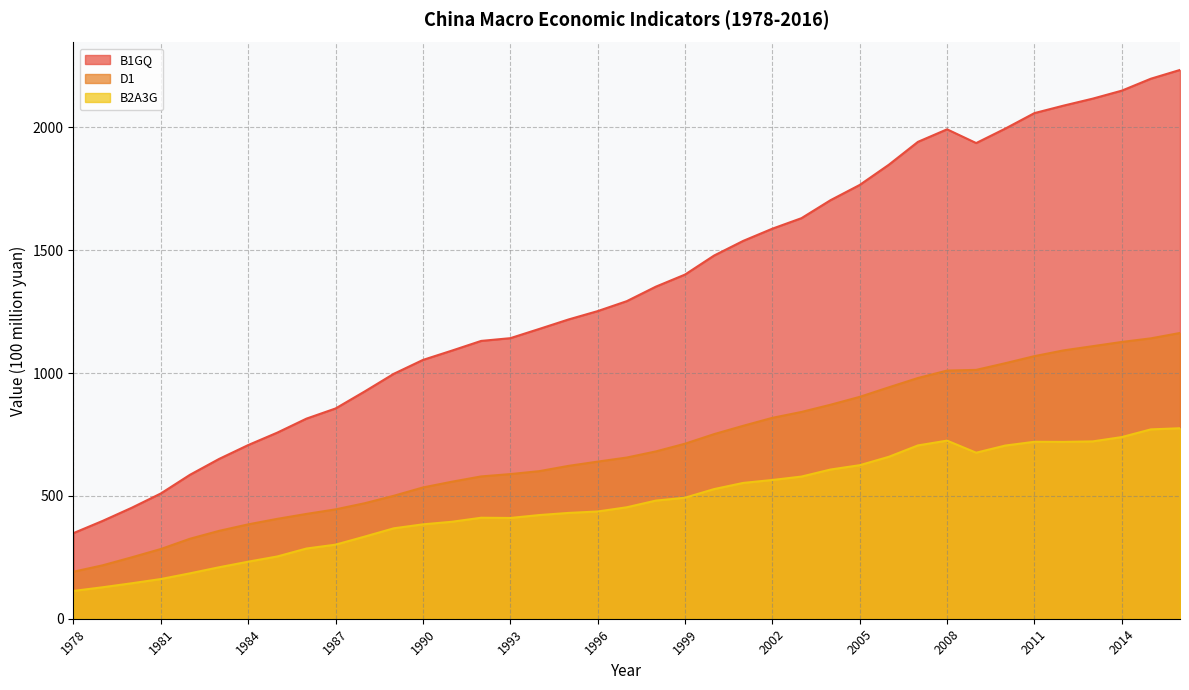

Reading left to right, what are all the values shown in this chart?

B1GQ: 348.6	398.2	451.8	510.0	586.0	650.5	707.0	757.7	814.6	856.0	925.2	997.1	1053.5	1091.7	1131.0	1142.1	1179.9	1218.3	1252.3	1292.8	1351.9	1401.0	1478.6	1538.2	1587.8	1630.7	1704.0	1765.9	1848.2	1941.4	1992.4	1936.4	1995.3	2058.4	2088.8	2117.2	2149.8	2198.4	2234.1
D1: 191.4	217.4	249.9	283.8	325.6	357.7	384.1	406.6	426.6	445.2	470.1	500.5	534.3	557.9	579.3	588.8	600.8	622.2	639.6	656.2	681.1	712.5	751.5	785.4	817.8	841.7	871.2	903.2	942.0	979.9	1010.2	1013.0	1040.2	1068.9	1092.4	1109.5	1126.7	1141.4	1163.3
B2A3G: 113.2	128.1	144.4	161.6	184.8	209.5	232.2	253.5	285.8	301.6	334.3	368.1	384.2	394.8	411.1	410.2	422.1	430.7	436.5	453.7	480.9	492.7	527.8	552.9	564.8	578.7	607.5	625.0	659.2	705.6	725.1	675.9	705.0	720.3	719.9	721.9	739.5	770.9	775.5